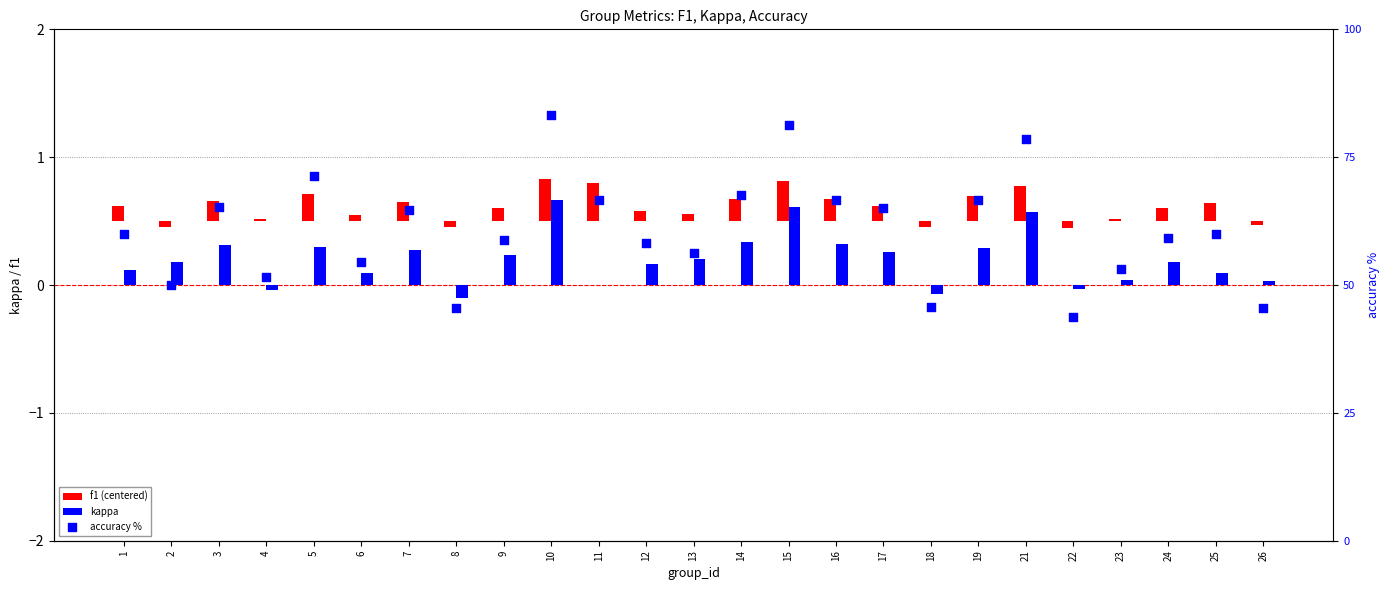

What are all the series names shown in the legend?

f1 (centered), kappa, accuracy %